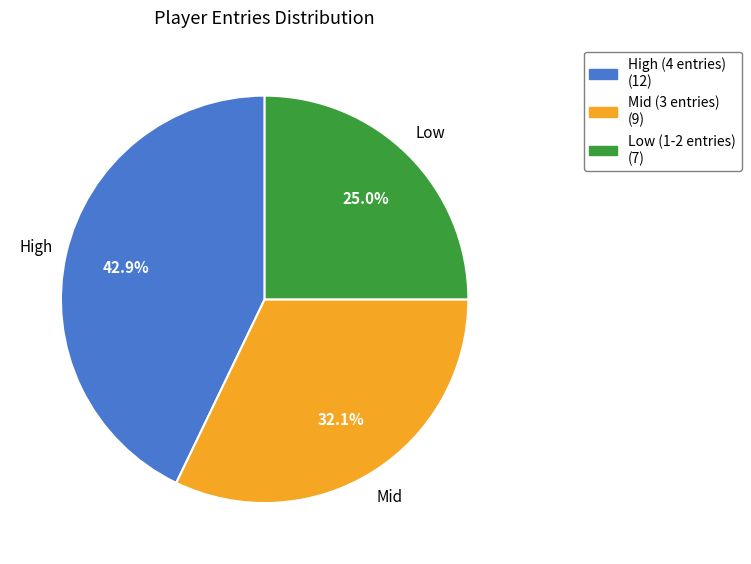

Does any single category account for the majority?

No